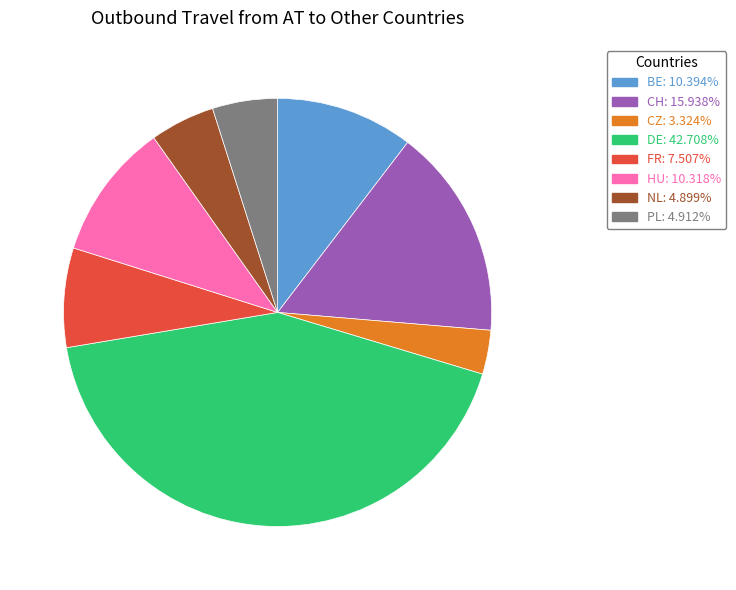

Is the sum of FR and HU greater than half?

No